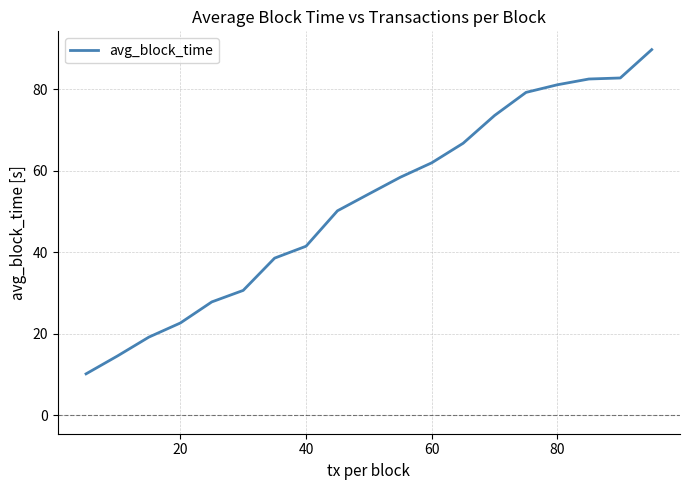

What is the smallest value displayed?

10.2